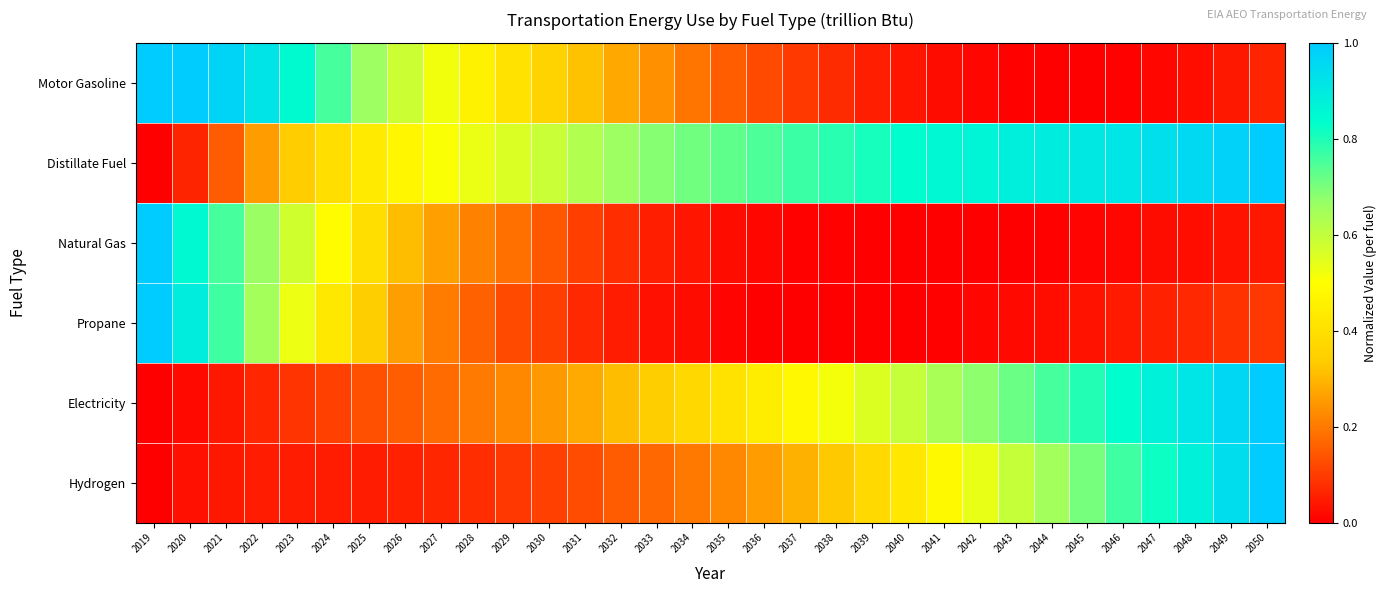

Reading left to right, extract all data points from this chart.

Motor Gasoline: 2019=1.0	2020=1.0	2021=1.0	2022=0.9	2023=0.8	2024=0.8	2025=0.7	2026=0.6	2027=0.5	2028=0.5	2029=0.4	2030=0.4	2031=0.3	2032=0.3	2033=0.2	2034=0.2	2035=0.2	2036=0.1	2037=0.1	2038=0.1	2039=0.1	2040=0.0	2041=0.0	2042=0.0	2043=0.0	2044=0.0	2045=0.0	2046=0.0	2047=0.0	2048=0.0	2049=0.0	2050=0.1
Distillate Fuel: 2019=0.0	2020=0.1	2021=0.1	2022=0.3	2023=0.3	2024=0.4	2025=0.4	2026=0.5	2027=0.5	2028=0.5	2029=0.6	2030=0.6	2031=0.6	2032=0.7	2033=0.7	2034=0.7	2035=0.7	2036=0.7	2037=0.8	2038=0.8	2039=0.8	2040=0.8	2041=0.9	2042=0.9	2043=0.9	2044=0.9	2045=0.9	2046=0.9	2047=0.9	2048=1.0	2049=1.0	2050=1.0
Natural Gas: 2019=1.0	2020=0.8	2021=0.8	2022=0.7	2023=0.6	2024=0.5	2025=0.4	2026=0.3	2027=0.3	2028=0.2	2029=0.2	2030=0.1	2031=0.1	2032=0.1	2033=0.1	2034=0.0	2035=0.0	2036=0.0	2037=0.0	2038=0.0	2039=0.0	2040=0.0	2041=0.0	2042=0.0	2043=0.0	2044=0.0	2045=0.0	2046=0.0	2047=0.0	2048=0.0	2049=0.0	2050=0.0
Propane: 2019=1.0	2020=0.9	2021=0.8	2022=0.6	2023=0.5	2024=0.4	2025=0.3	2026=0.3	2027=0.2	2028=0.2	2029=0.1	2030=0.1	2031=0.1	2032=0.0	2033=0.0	2034=0.0	2035=0.0	2036=0.0	2037=0.0	2038=0.0	2039=0.0	2040=0.0	2041=0.0	2042=0.0	2043=0.0	2044=0.0	2045=0.0	2046=0.0	2047=0.1	2048=0.1	2049=0.1	2050=0.1
Electricity: 2019=0.0	2020=0.0	2021=0.0	2022=0.1	2023=0.1	2024=0.1	2025=0.1	2026=0.2	2027=0.2	2028=0.2	2029=0.2	2030=0.3	2031=0.3	2032=0.3	2033=0.3	2034=0.4	2035=0.4	2036=0.4	2037=0.5	2038=0.5	2039=0.6	2040=0.6	2041=0.6	2042=0.7	2043=0.7	2044=0.8	2045=0.8	2046=0.8	2047=0.9	2048=0.9	2049=1.0	2050=1.0
Hydrogen: 2019=0.0	2020=0.0	2021=0.0	2022=0.0	2023=0.0	2024=0.0	2025=0.0	2026=0.1	2027=0.1	2028=0.1	2029=0.1	2030=0.1	2031=0.1	2032=0.1	2033=0.2	2034=0.2	2035=0.2	2036=0.3	2037=0.3	2038=0.3	2039=0.4	2040=0.4	2041=0.5	2042=0.5	2043=0.6	2044=0.7	2045=0.7	2046=0.8	2047=0.8	2048=0.9	2049=0.9	2050=1.0